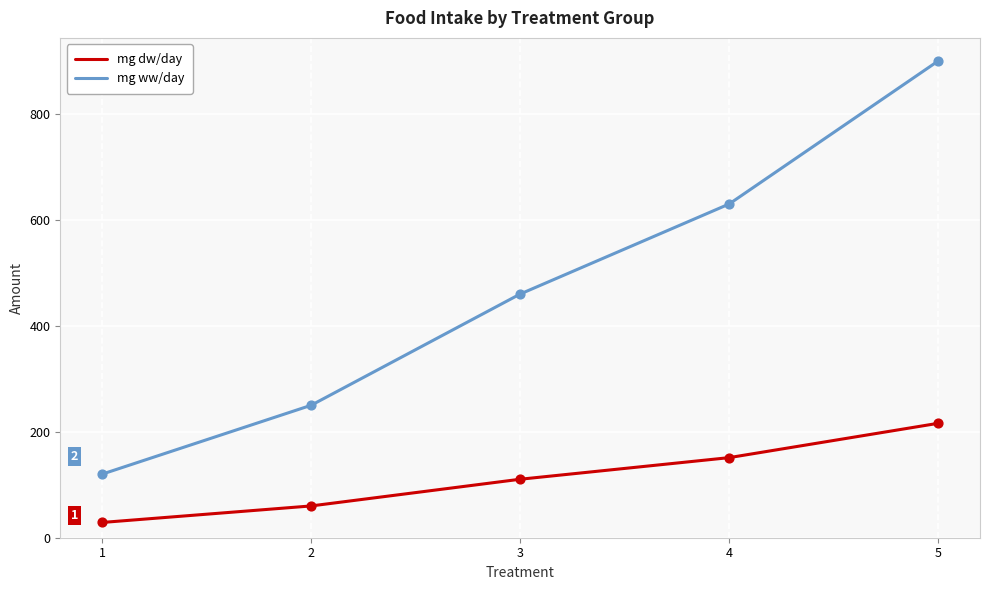

Which series has the largest range (max minus min)?

mg ww/day